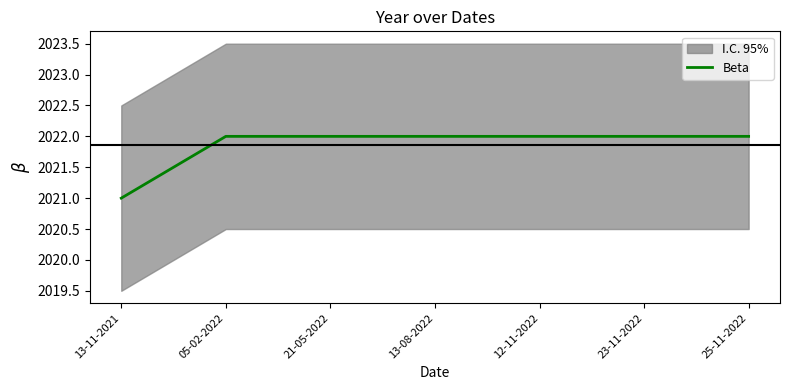

True or false: Beta has a value of 1072 at 13-08-2022.

False